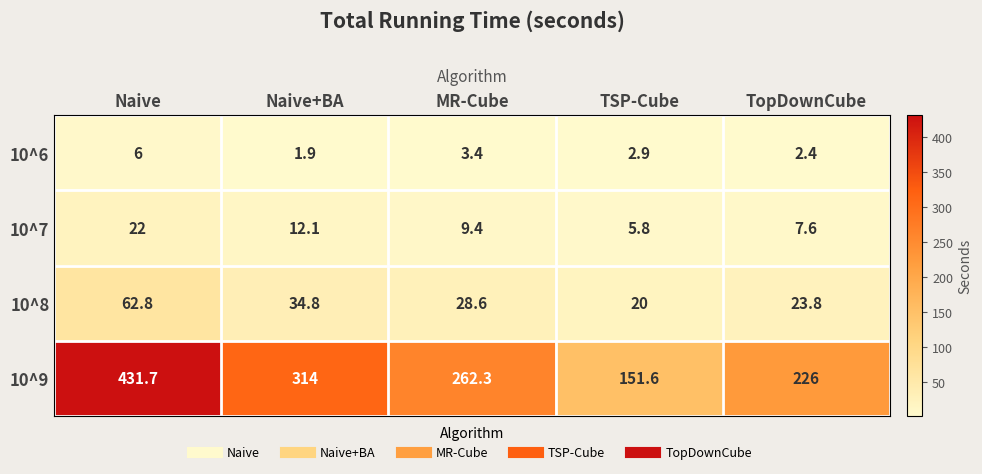

Which series has the largest total across all categories?

10^9